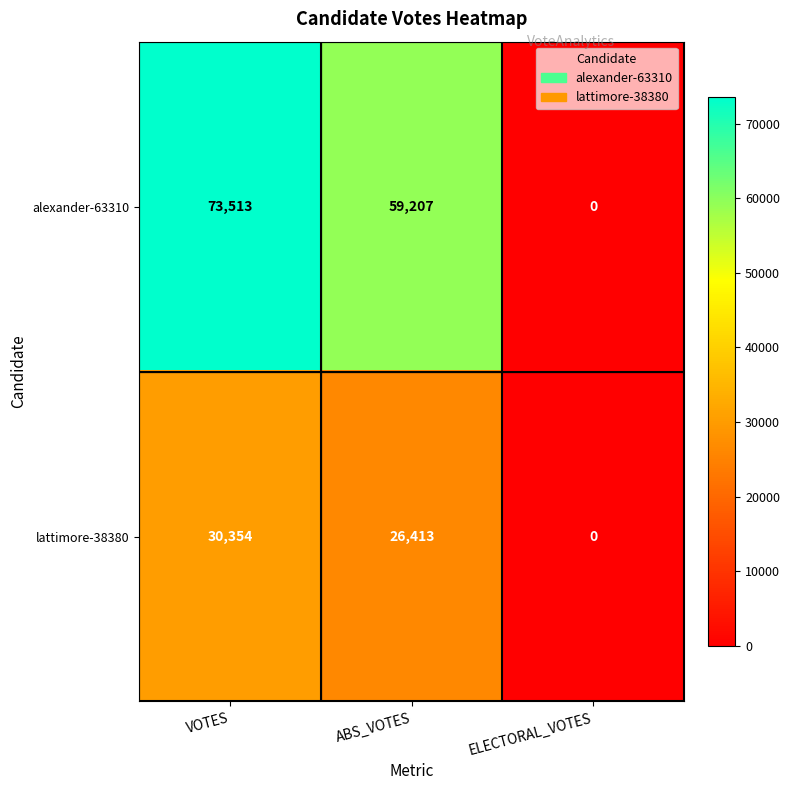

The value of lattimore-38380 at ABS_VOTES is 26413. True or false?

True